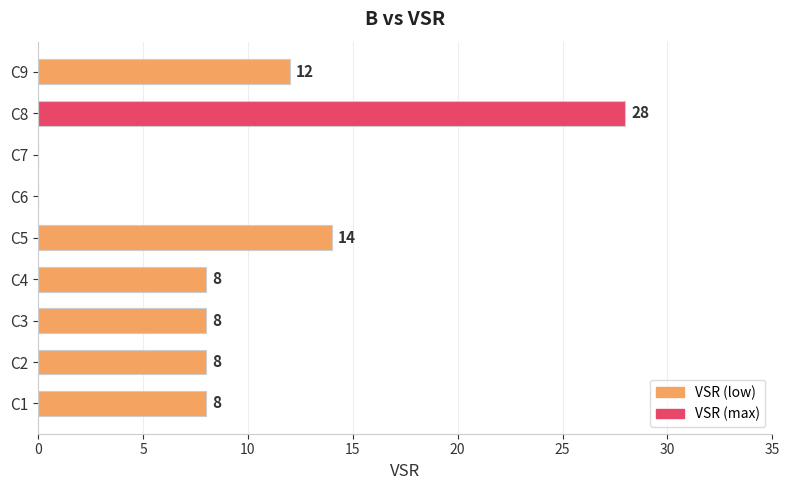

Reading bottom to top, transcribe all the data shown in this chart.

C1=8	C2=8	C3=8	C4=8	C5=14	C6=0	C7=0	C8=28	C9=12